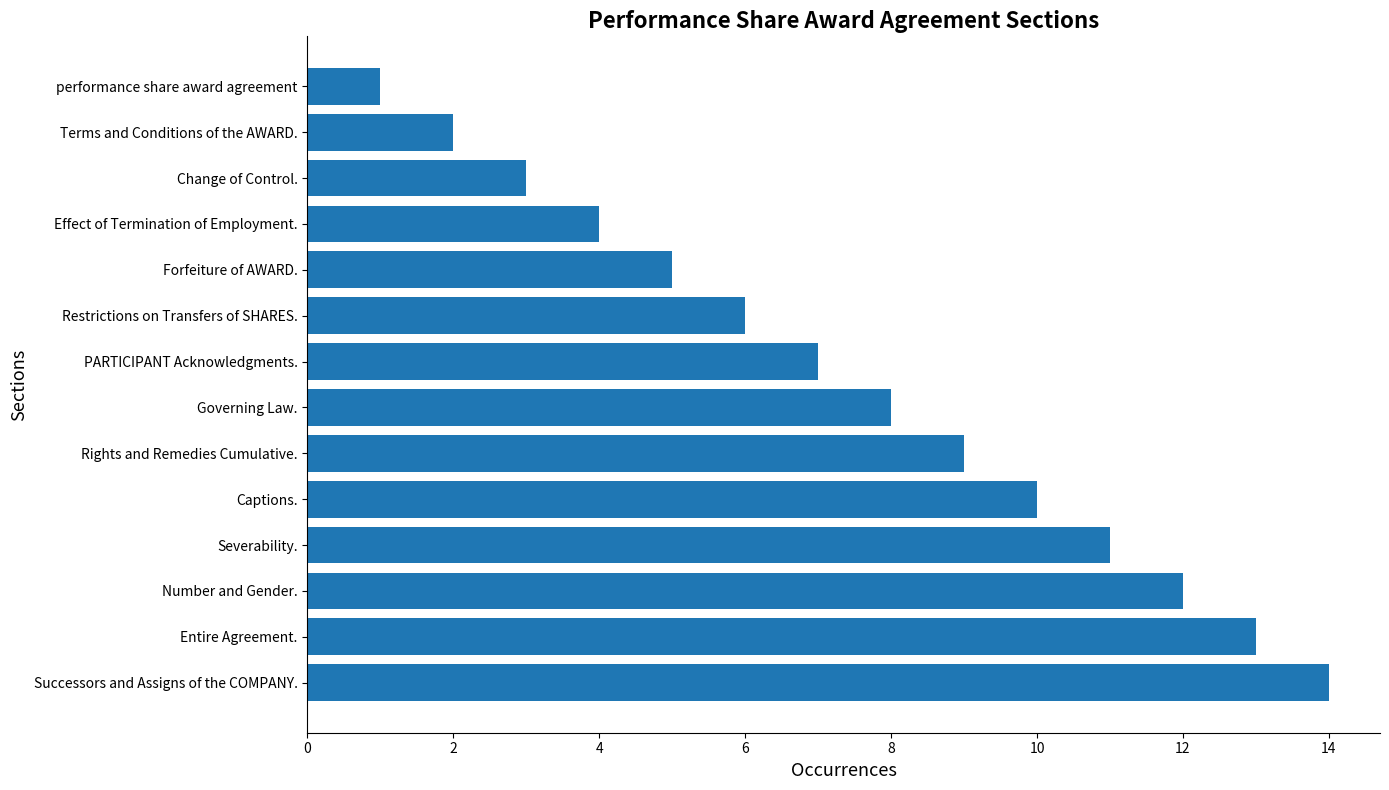

The value at Change of Control. is 3. True or false?

True